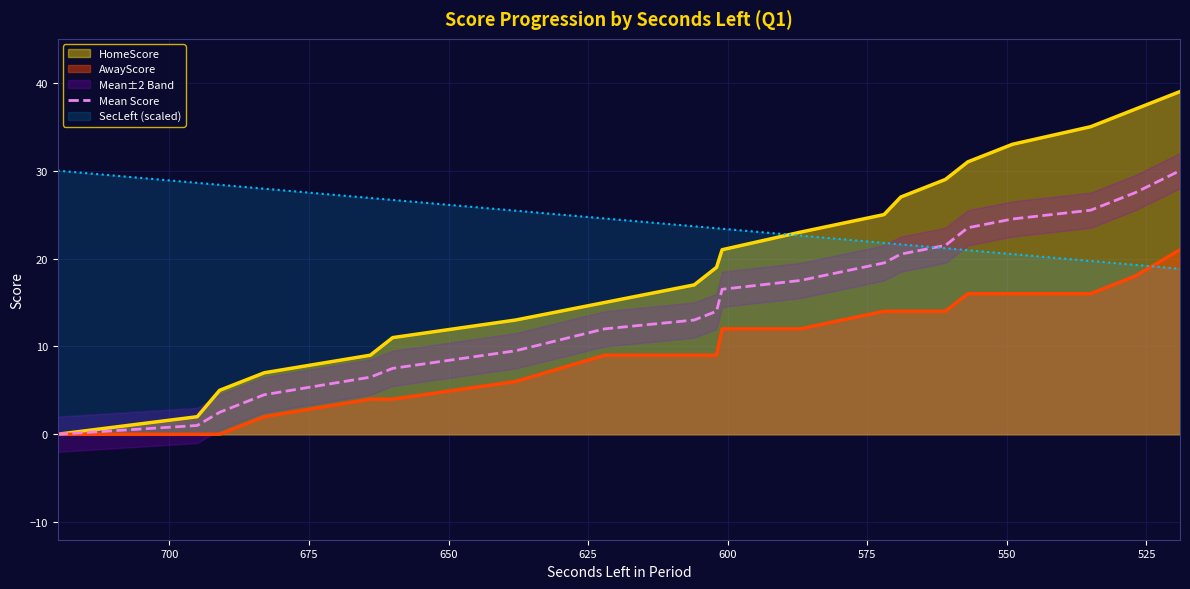

Reading left to right, extract all data points from this chart.

0.0	1.0	2.5	4.5	6.5	7.5	9.5	12.0	13.0	14.0	16.5	17.5	19.5	20.5	21.5	23.5	24.5	25.5	27.5	30.0